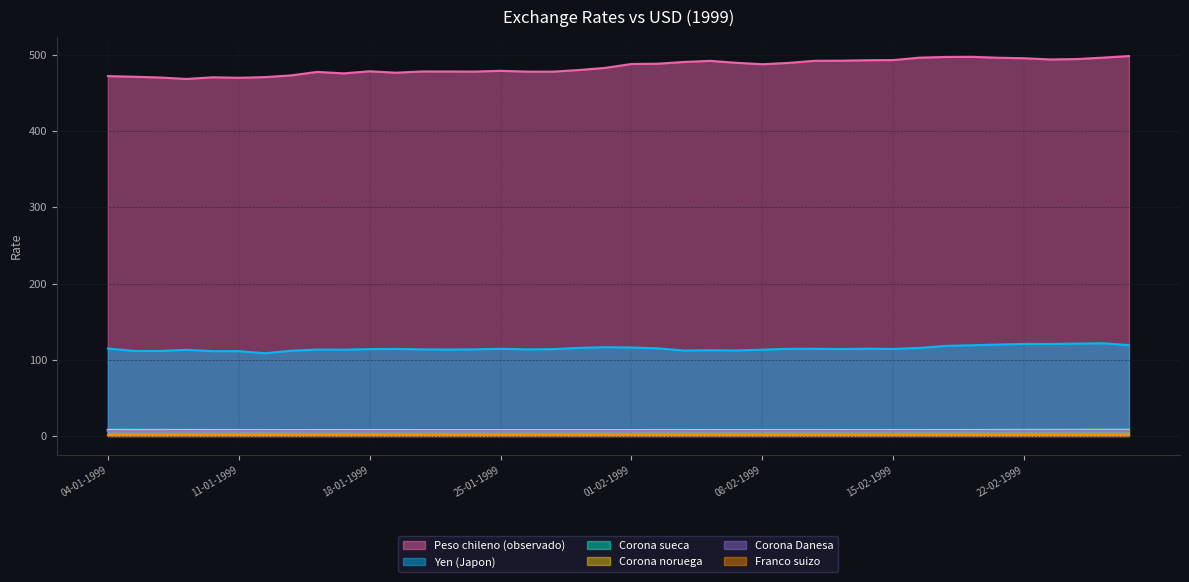

What is the average value of the Corona sueca series?

7.9